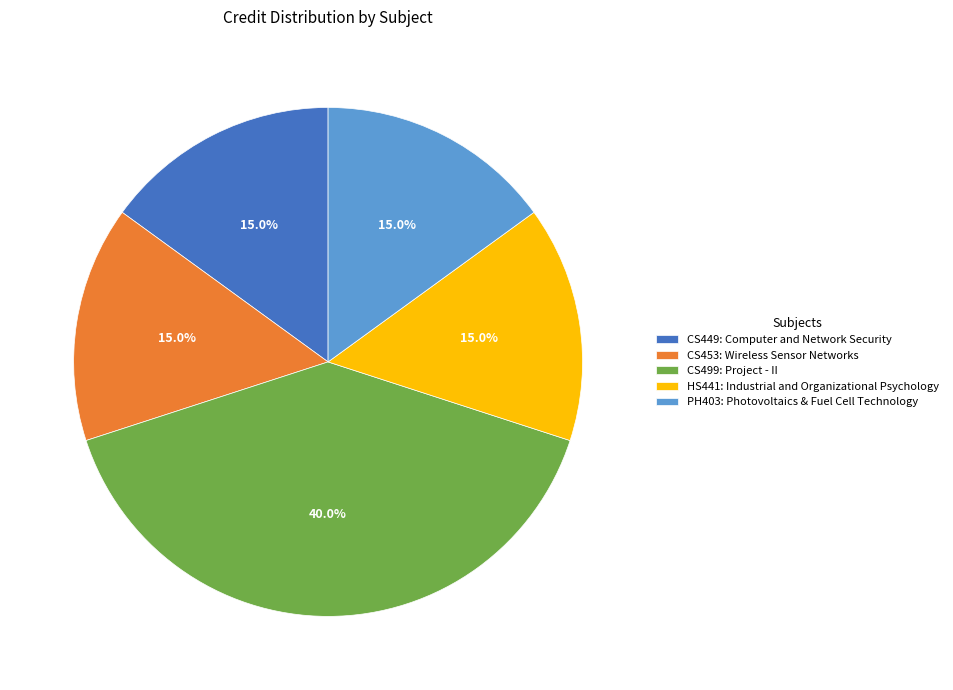

To the nearest percent, what portion does CS499: Project - II represent?

40%